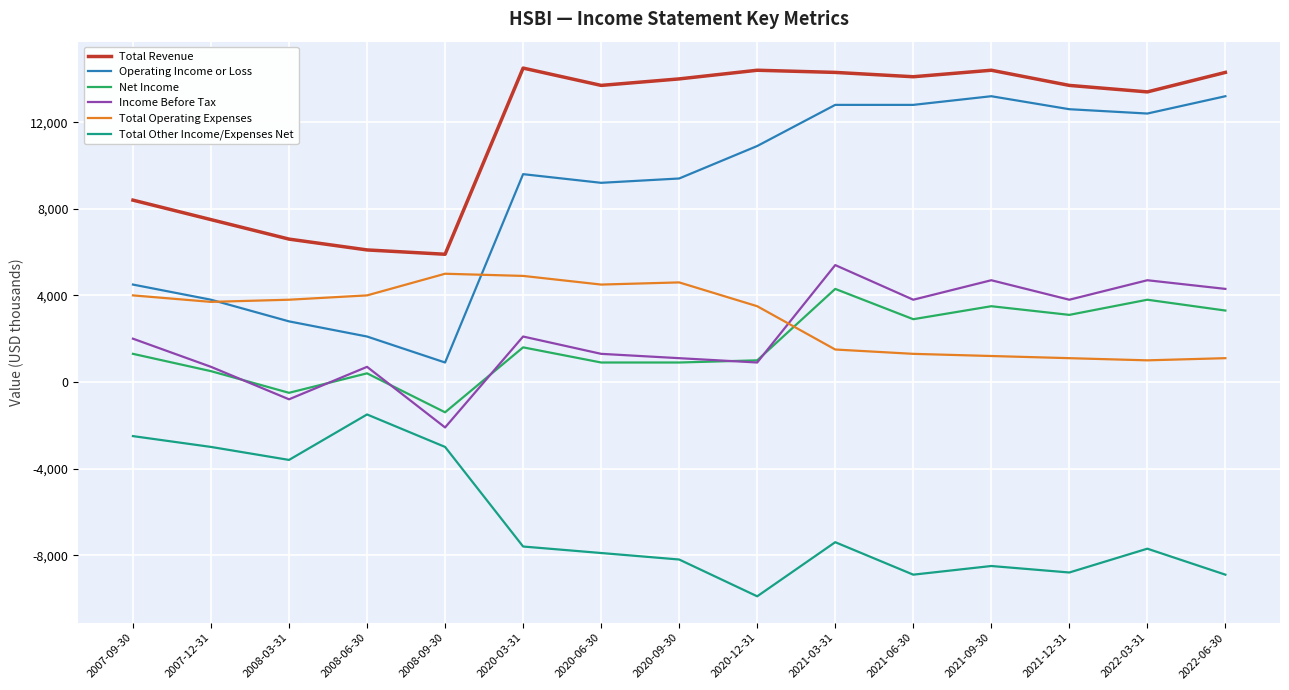

What is the maximum value for Operating Income or Loss?

13200